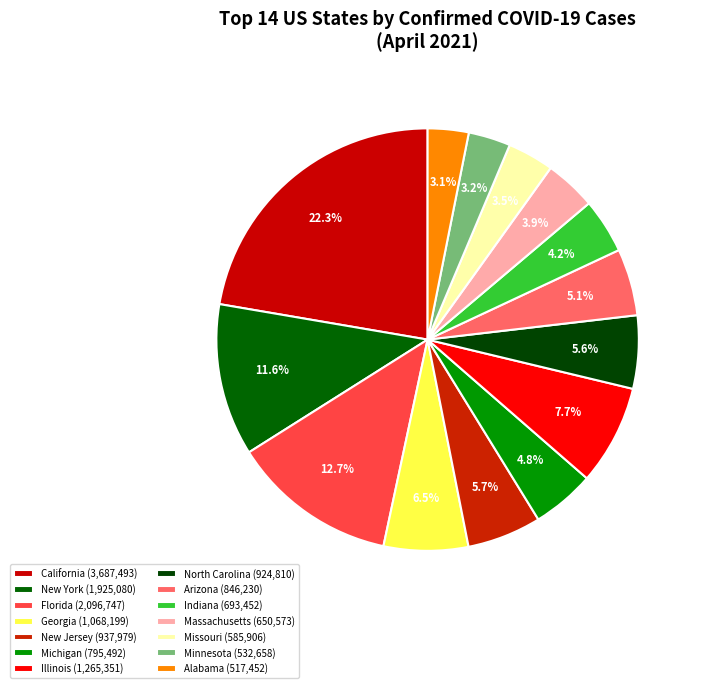

Does any single category account for the majority?

No